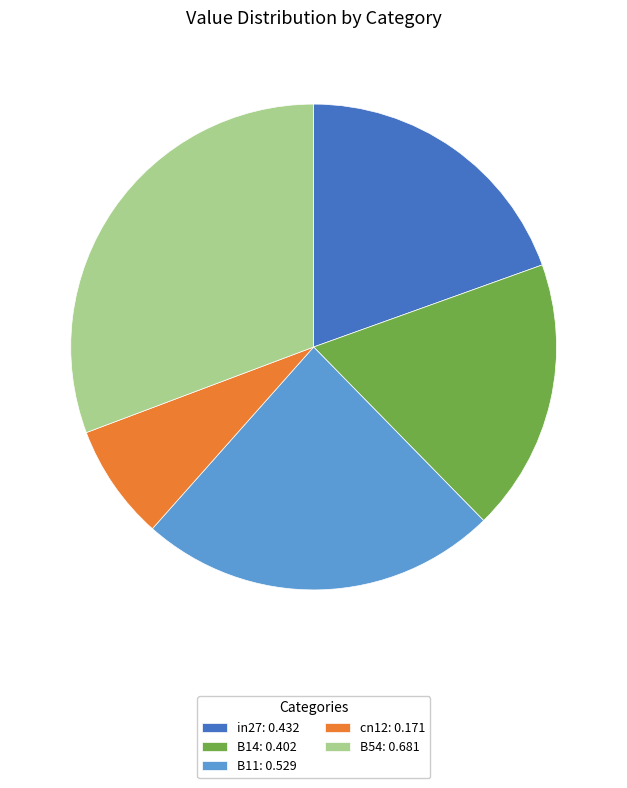

True or false: in27: 0.432 accounts for 20% of the total.

True